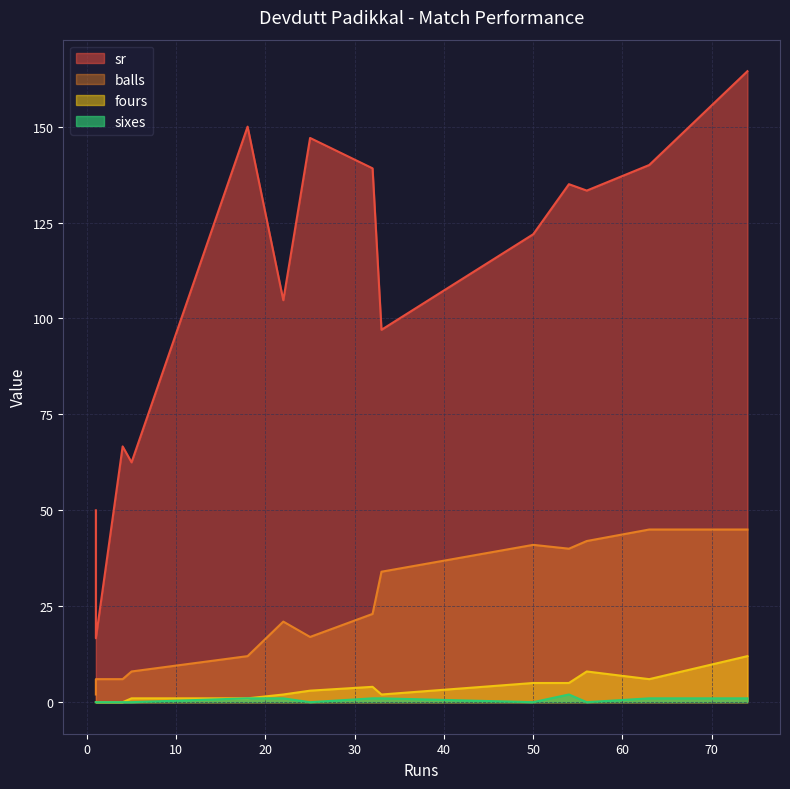

Which series has the widest spread of values?

sr